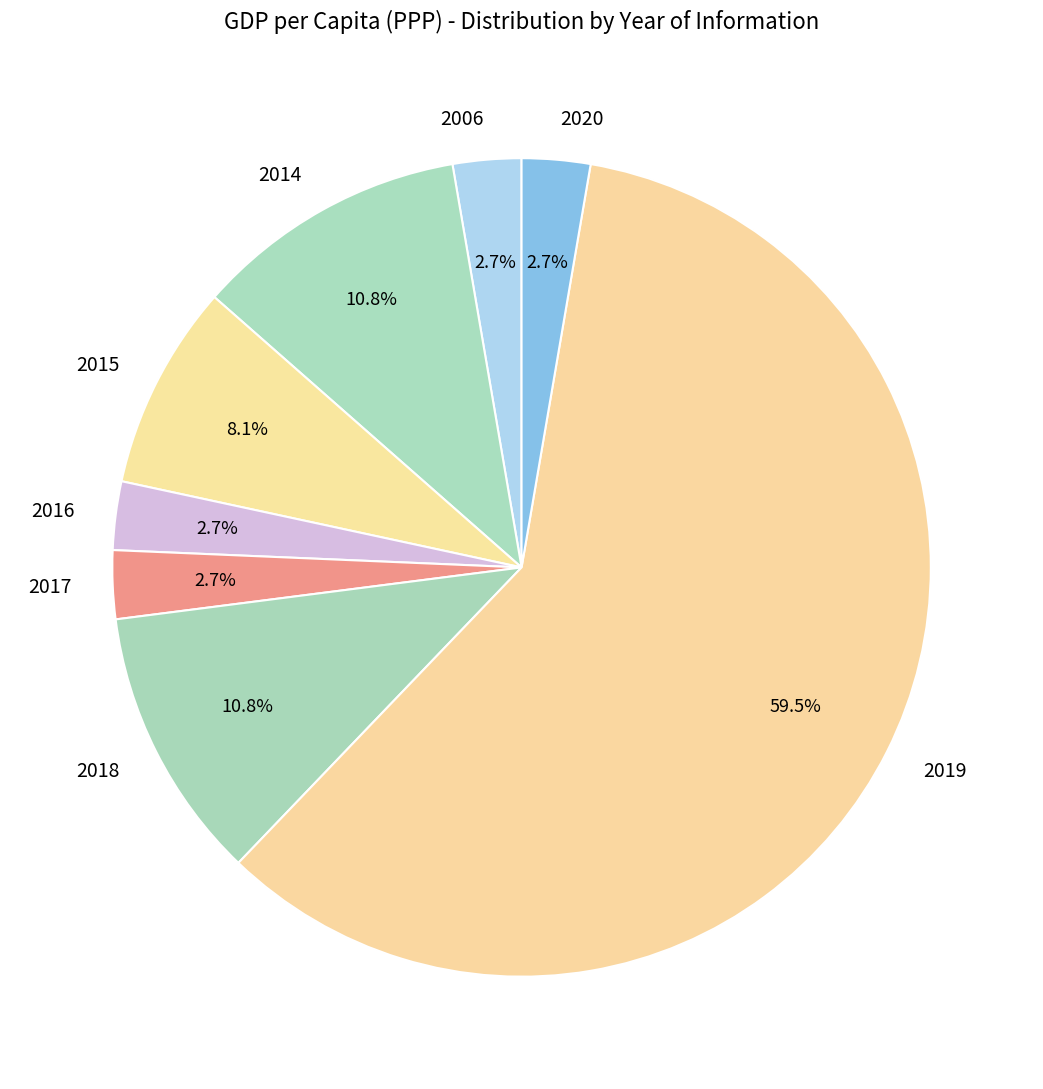

Is it true that 2016 is 3% of the pie?

True